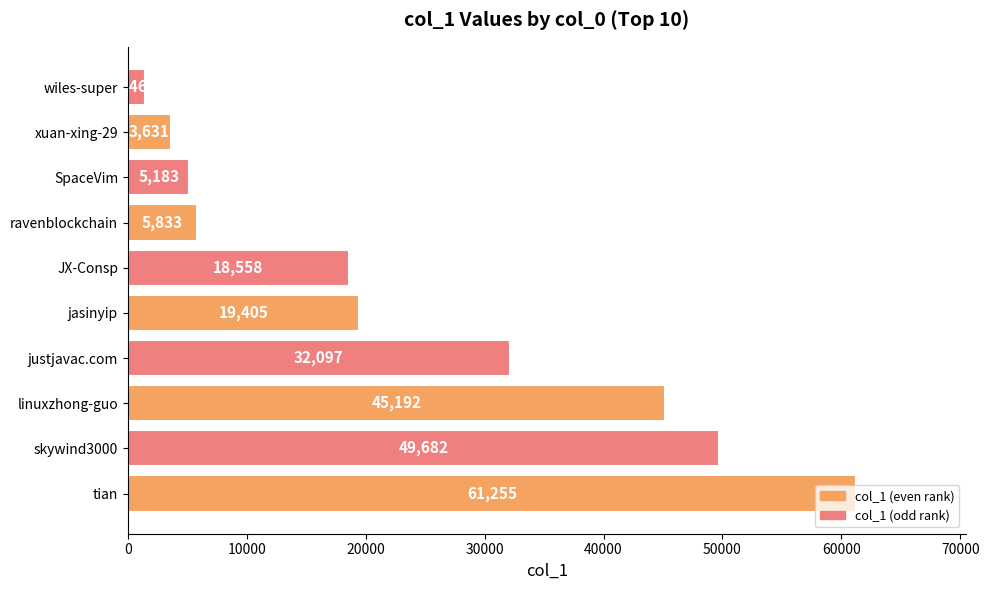

True or false: the data shows 2175 at ravenblockchain.

False